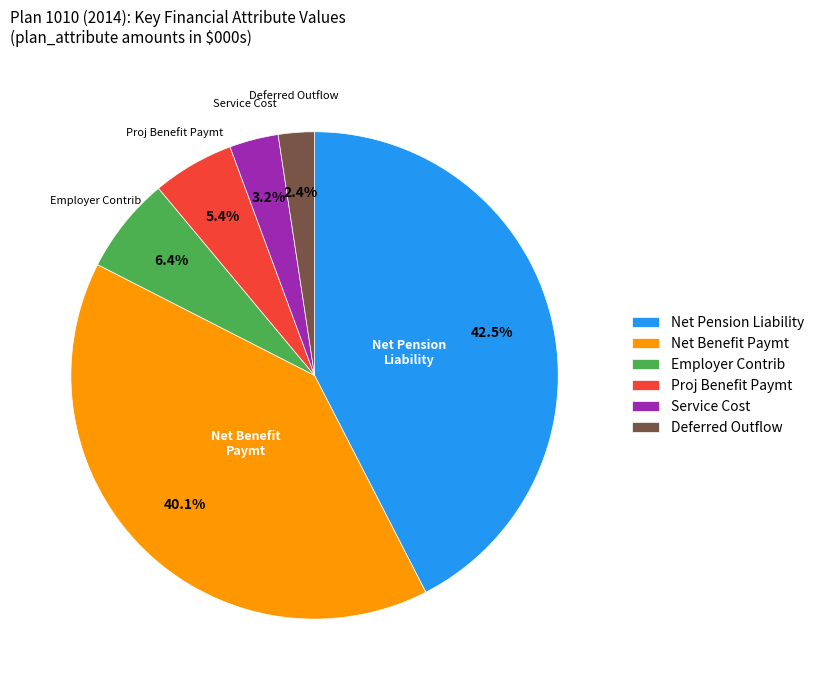

Count the number of slices in the pie.

6